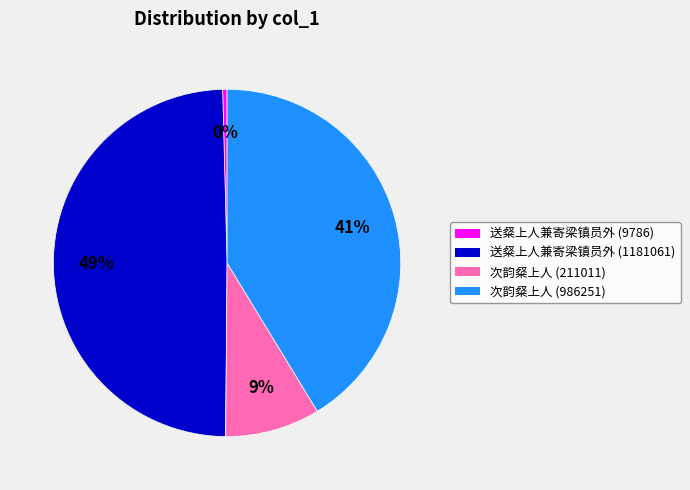

Do 次韵粲上人 (211011) and 送粲上人兼寄梁镇员外 (9786) together represent more than half of the pie?

No